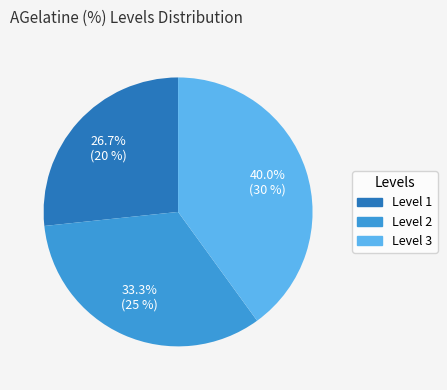

Which slice is the smallest?

Level 1